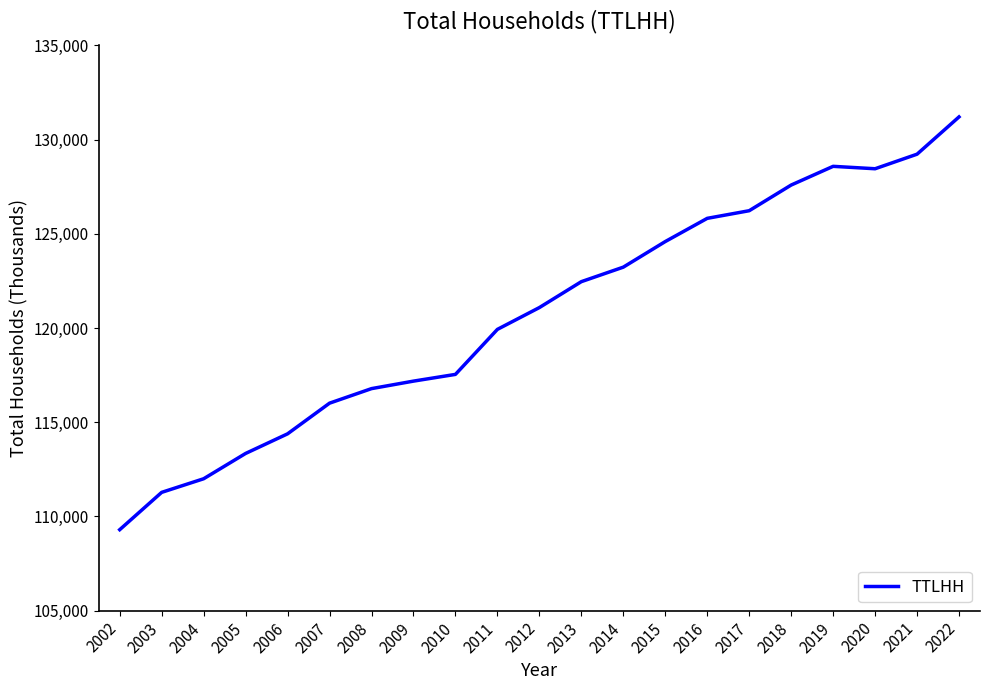

Which has a higher value, 2003 or 2015?

2015